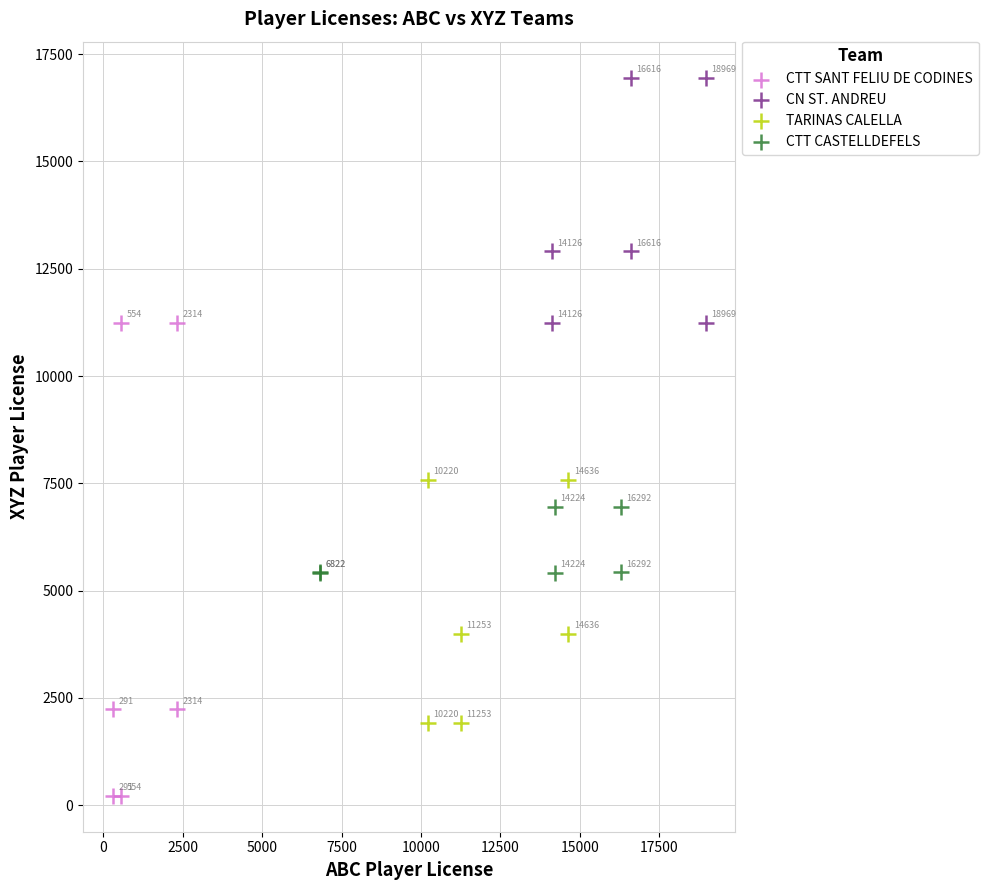

Which series has the largest Y range (max minus min)?

CTT SANT FELIU DE CODINES